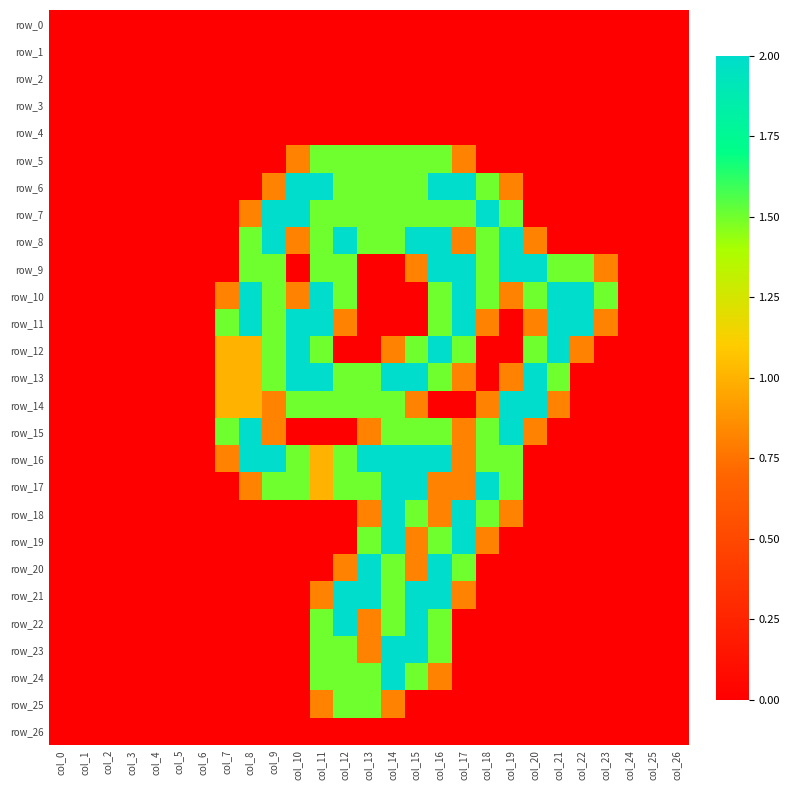

How many values in row_15 are above zero?

11